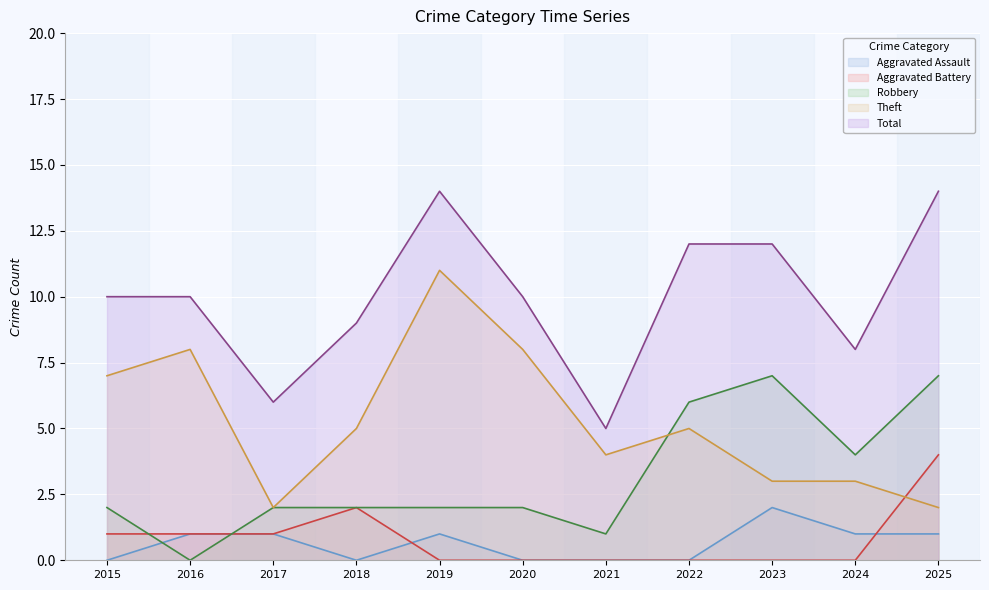

True or false: Total and Aggravated Battery cross at least once.

False